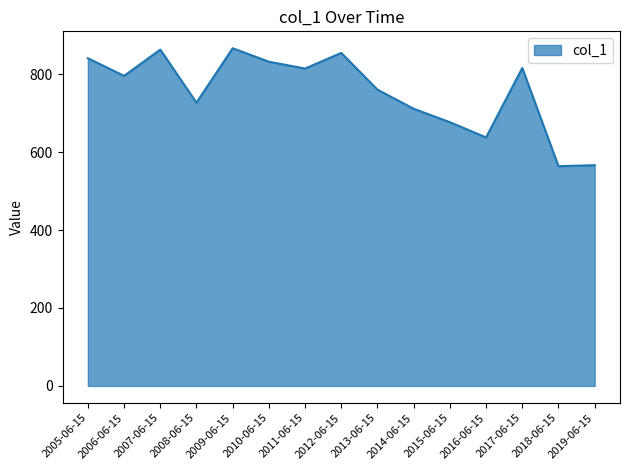

What is the smallest value displayed?

563.9